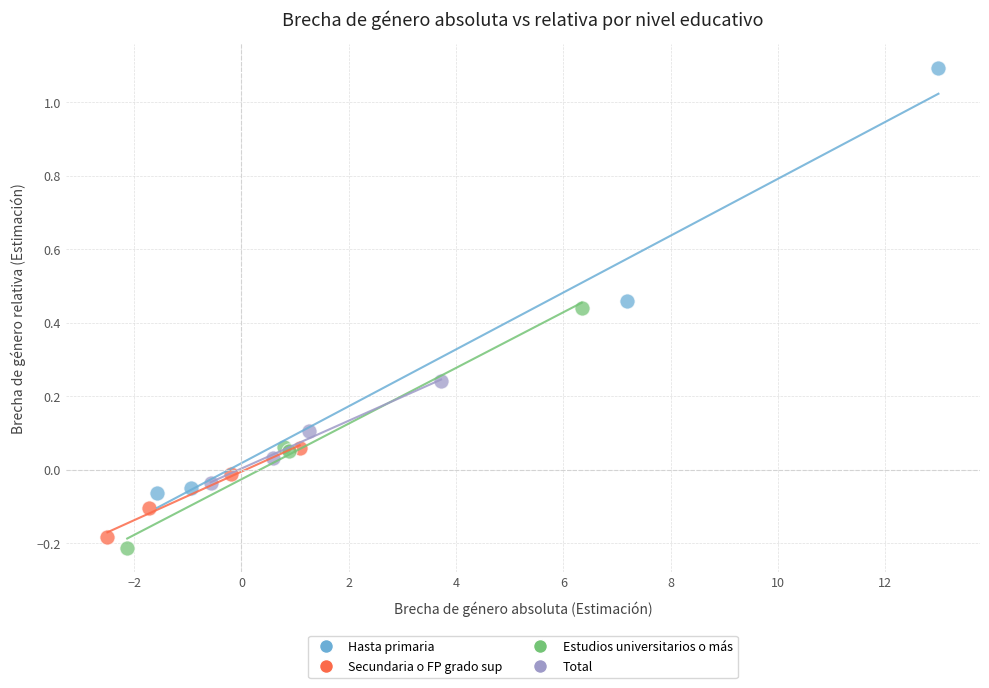

Which series contains the lowest Y value?

Estudios universitarios o más